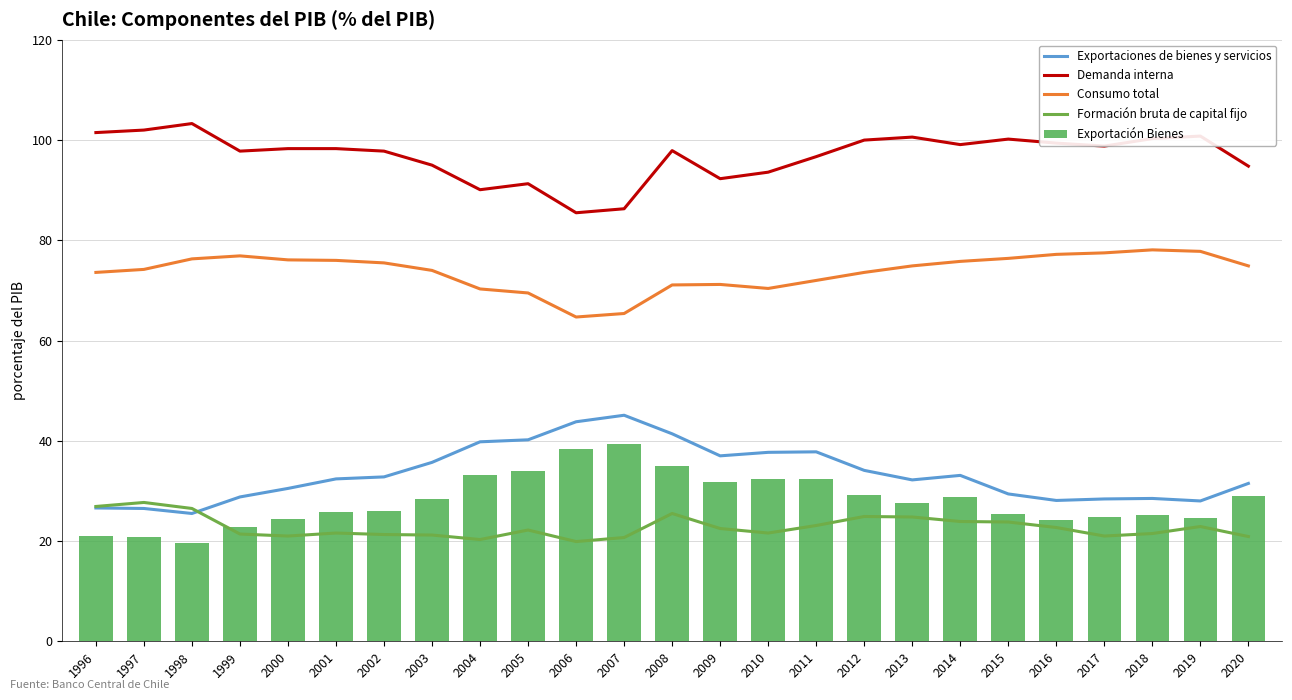

Reading left to right, transcribe all the data shown in this chart.

Exportaciones de bienes y servicios: 26.6	26.5	25.5	28.8	30.5	32.4	32.8	35.7	39.8	40.2	43.8	45.1	41.4	37.0	37.7	37.8	34.1	32.2	33.1	29.4	28.1	28.4	28.5	28.0	31.5
Demanda interna: 101.5	102.0	103.3	97.8	98.3	98.3	97.8	95.0	90.1	91.3	85.5	86.3	97.9	92.3	93.6	96.7	100.0	100.6	99.1	100.2	99.4	98.8	100.3	100.8	94.8
Consumo total: 73.6	74.2	76.3	76.9	76.1	76.0	75.5	74.0	70.3	69.5	64.7	65.4	71.1	71.2	70.4	72.0	73.6	74.9	75.8	76.4	77.2	77.5	78.1	77.8	74.9
Formación bruta de capital fijo: 26.9	27.7	26.5	21.4	21.0	21.6	21.3	21.2	20.3	22.2	19.9	20.7	25.5	22.5	21.6	23.1	24.9	24.8	23.9	23.8	22.7	21.0	21.5	22.9	20.9
Exportación Bienes: 21.1	20.9	19.6	22.8	24.3	25.8	25.9	28.4	33.2	33.9	38.3	39.4	35.0	31.8	32.4	32.3	29.2	27.5	28.8	25.3	24.2	24.8	25.1	24.6	29.0